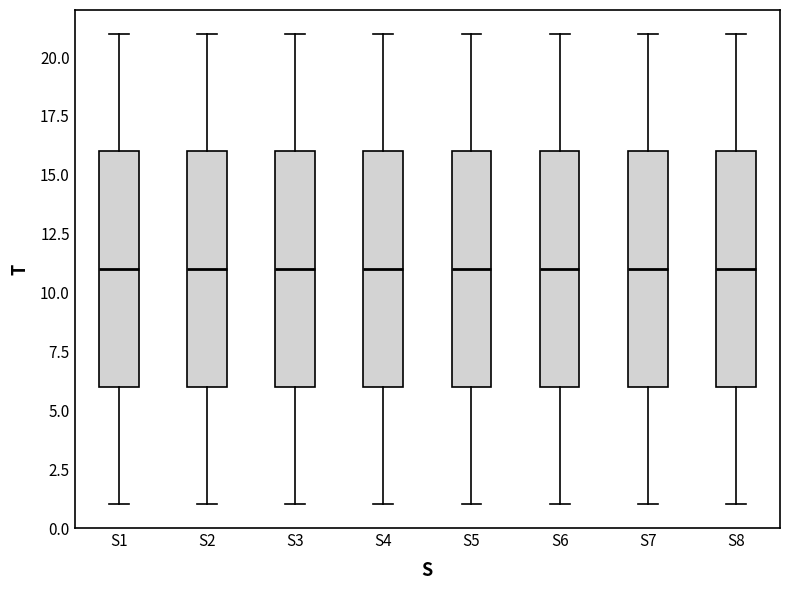

Where is the lower edge of the box for S5 on the y-axis? The values are not printed on the chart, so give them approximately, as read against the axis.

6